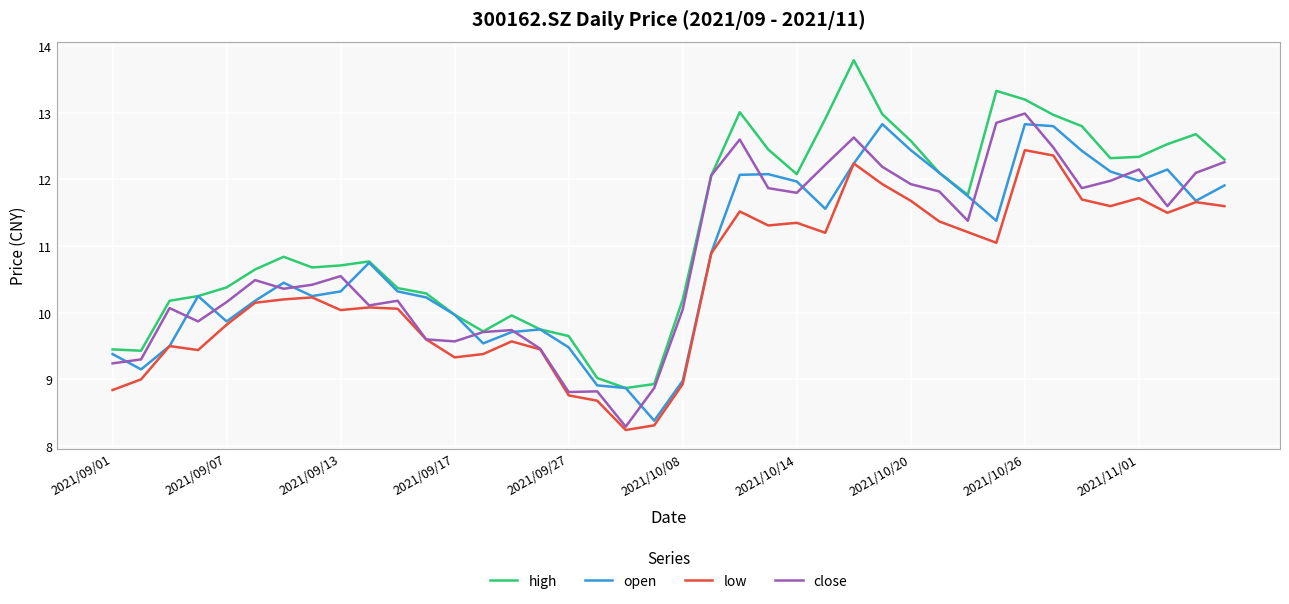

Count the number of data series in this chart.

4